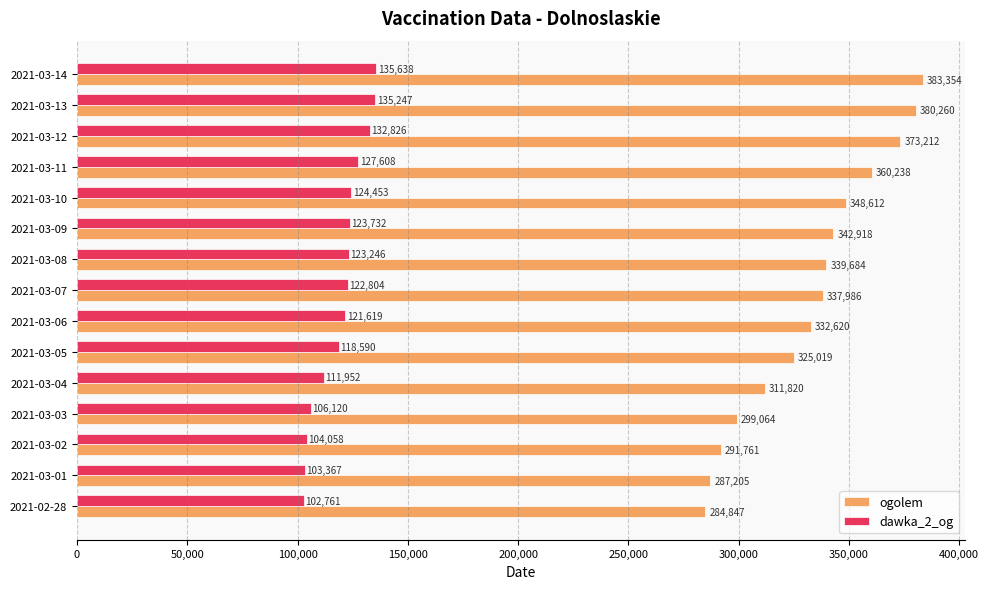

Which series has the largest total across all categories?

ogolem